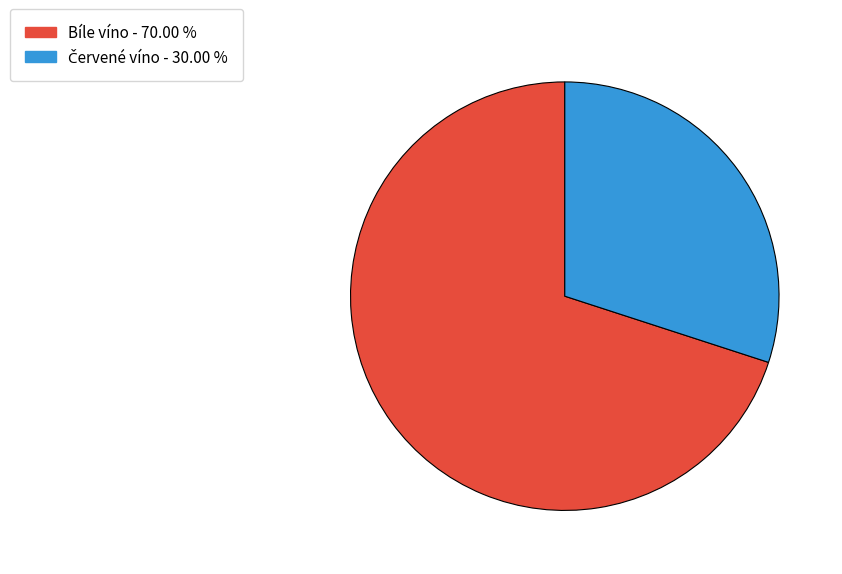

Which slice is the largest?

Bíle víno